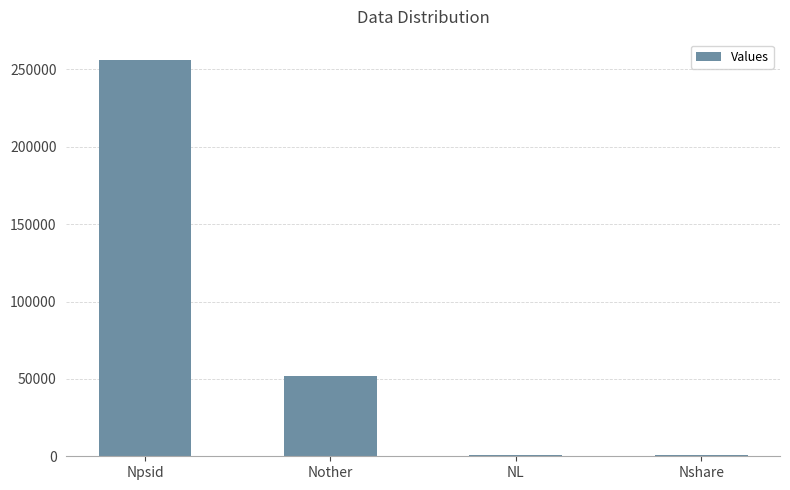

The value at Npsid is 256413. True or false?

True